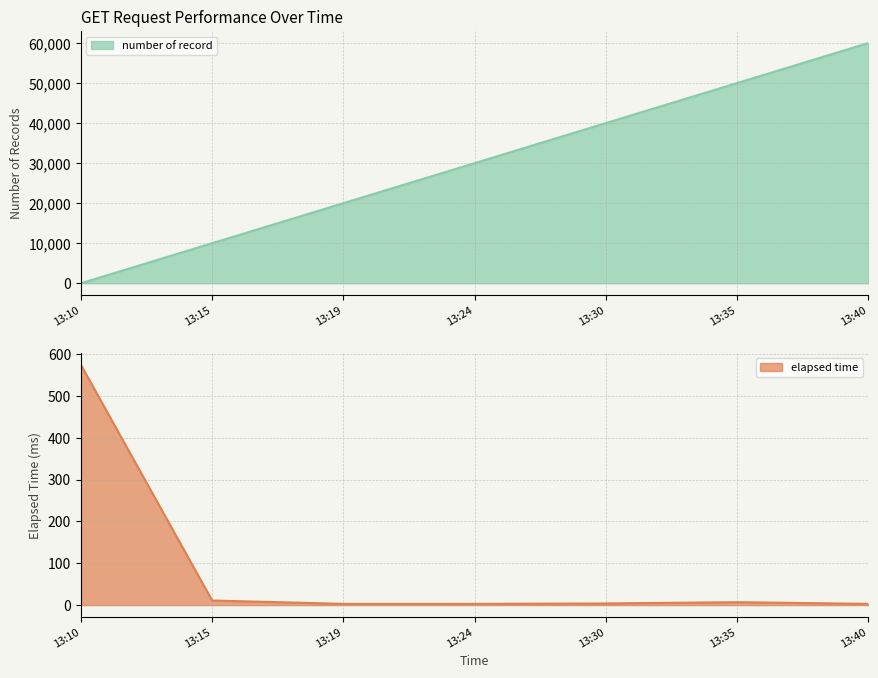

At which label does number of record reach its minimum?

13:10